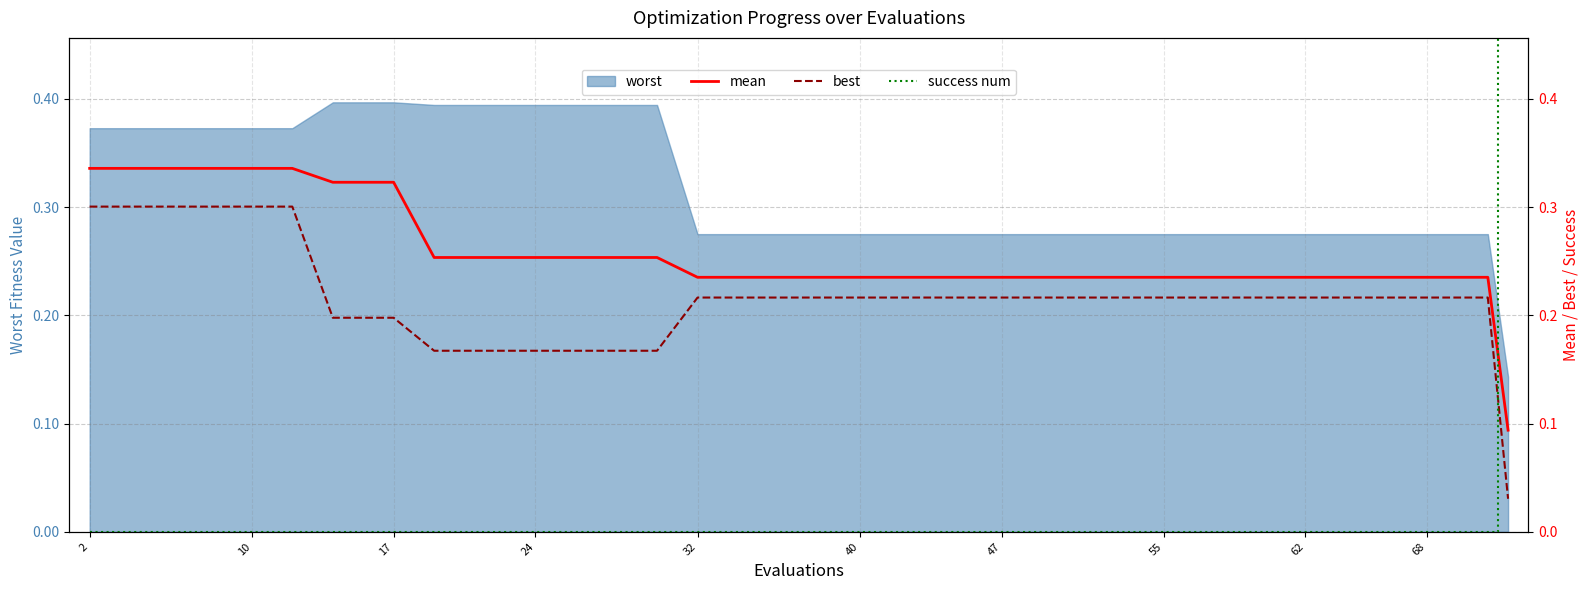

What is the difference between the maximum and minimum values in the mean series?

0.2